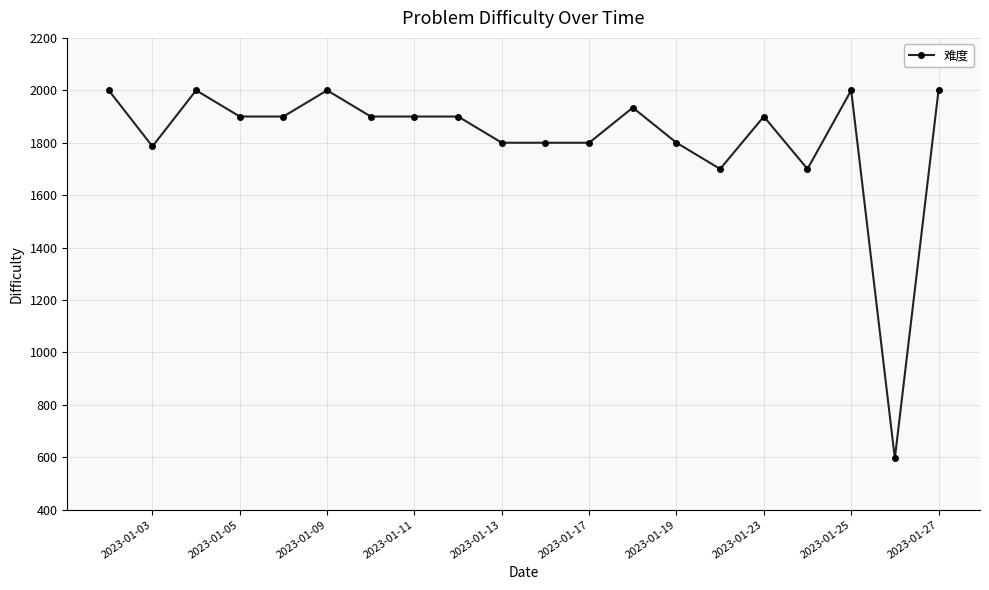

How many points are lower than both their immediate neighbors (excluding endpoints)?

4